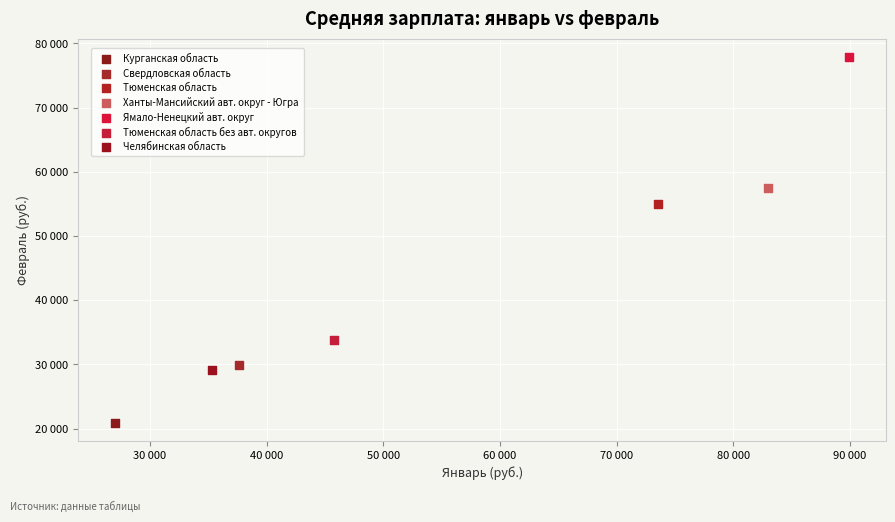

What are all the series names shown in the legend?

Курганская область, Свердловская область, Тюменская область, Ханты-Мансийский авт. округ - Югра, Ямало-Ненецкий авт. округ, Тюменская область без авт. округов, Челябинская область